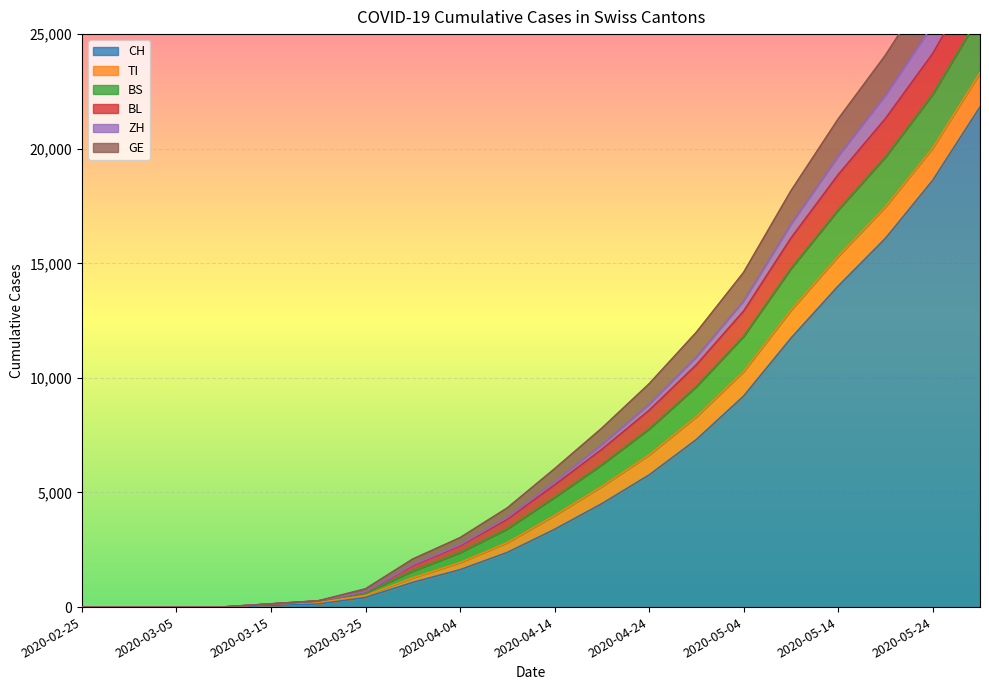

How many data points does each series have?

20